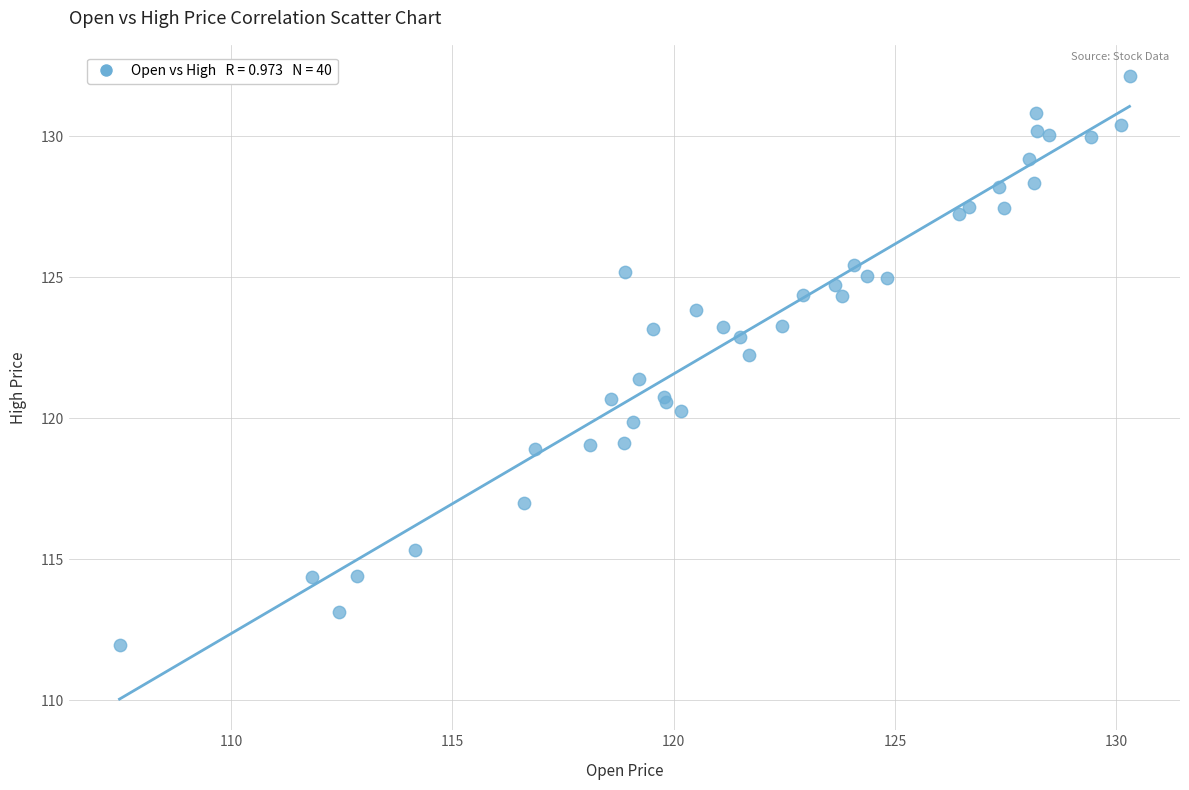

What Y value in the scatter plot is closest to 122?

122.3